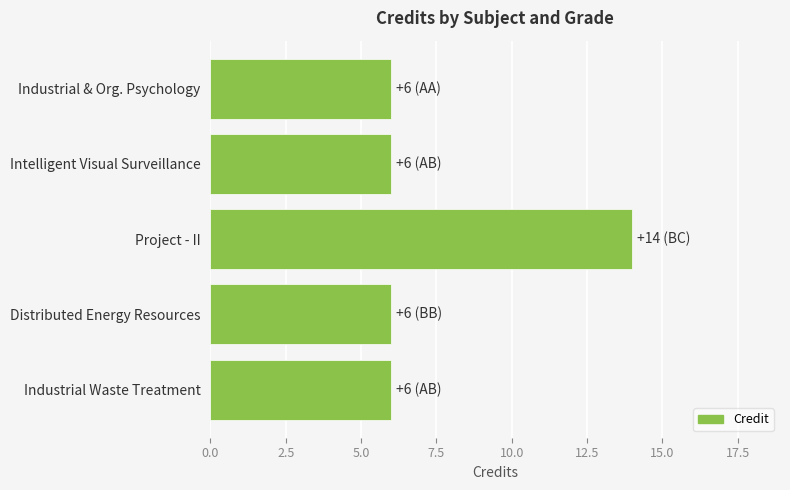

The chart shows a value of 4 at Industrial & Org. Psychology. True or false?

False